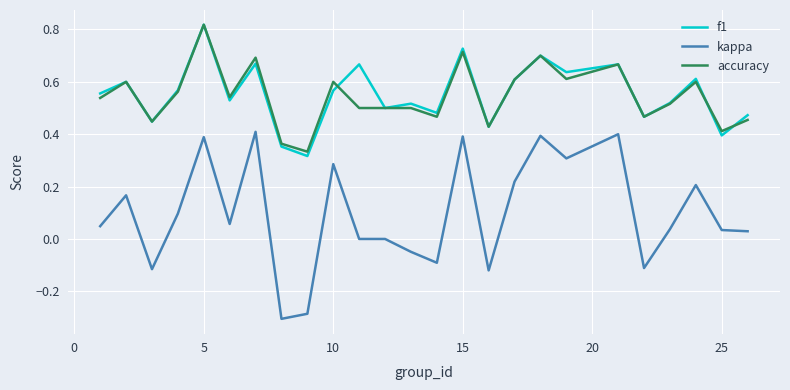

How many distinct data groups are displayed?

3